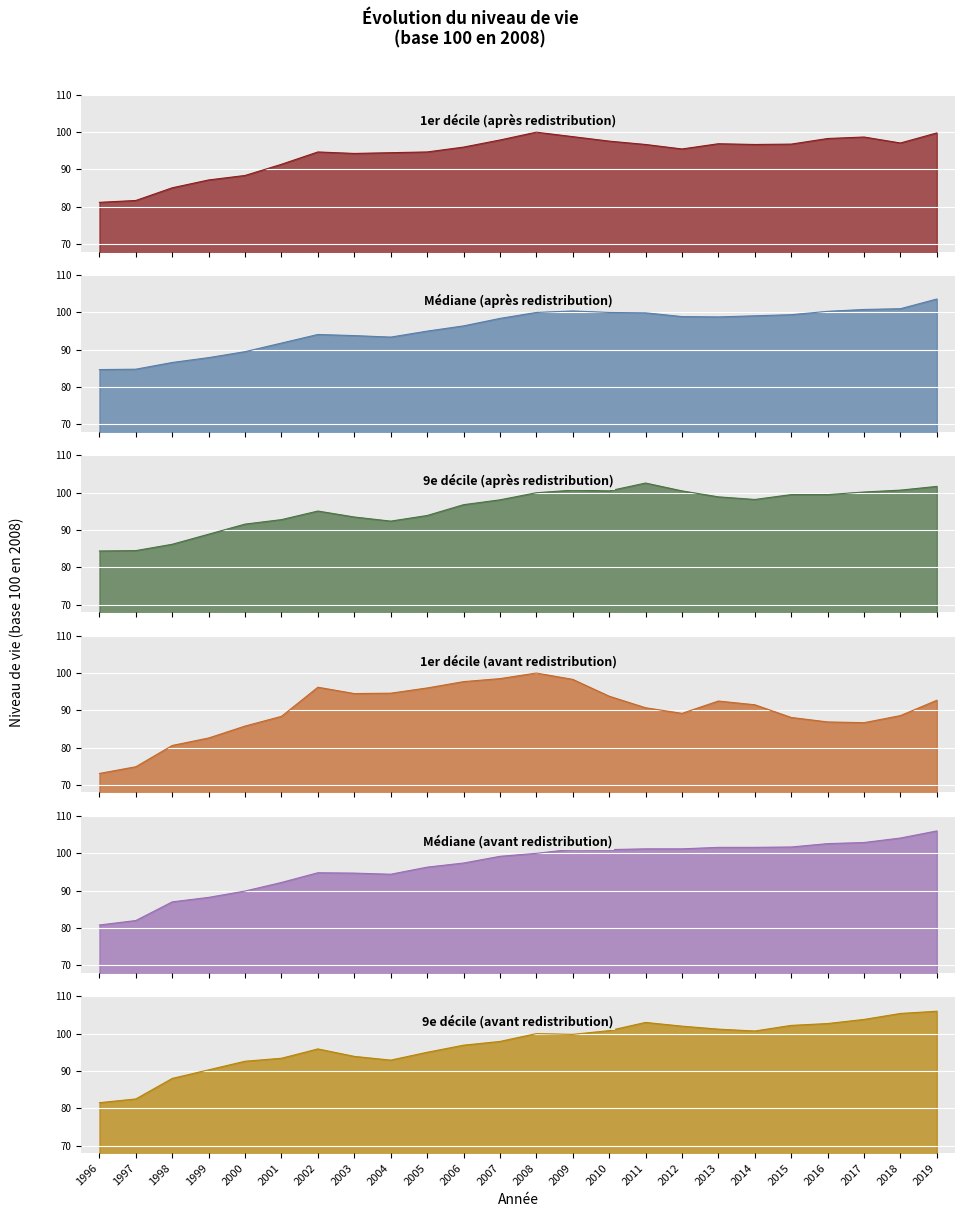

Where does the 9e décile (avant redistribution) series first go above 99?

2008